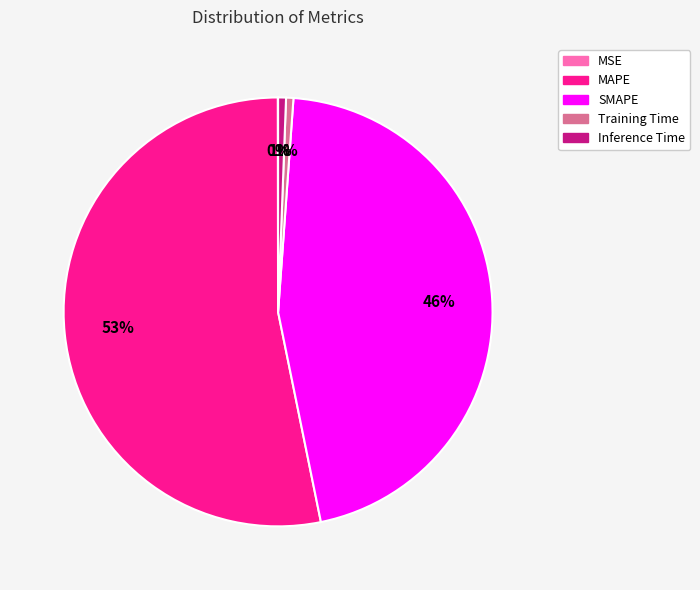

Is there a majority slice in this chart?

Yes